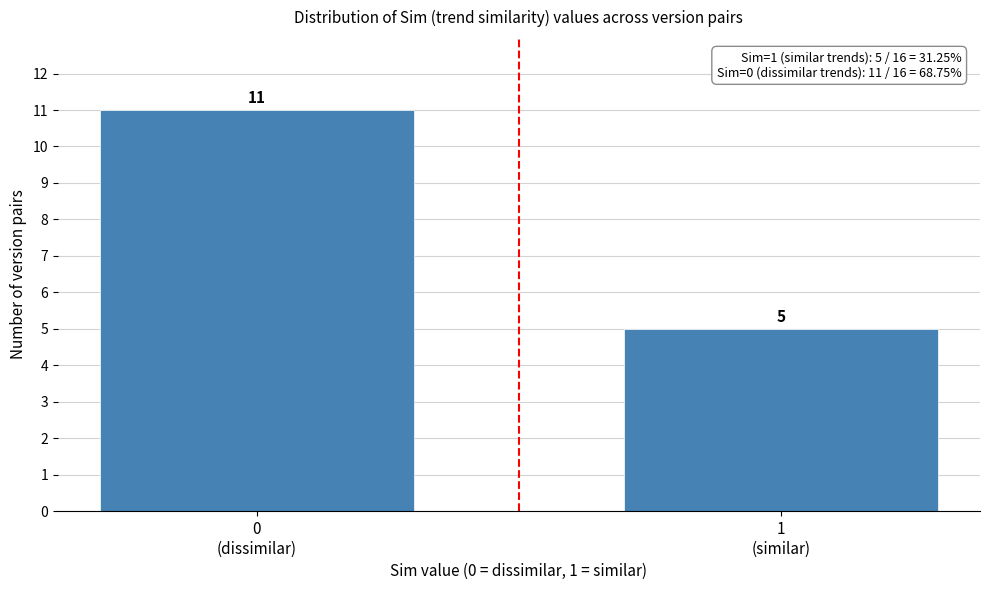

Reading left to right, extract all data points from this chart.

11	5